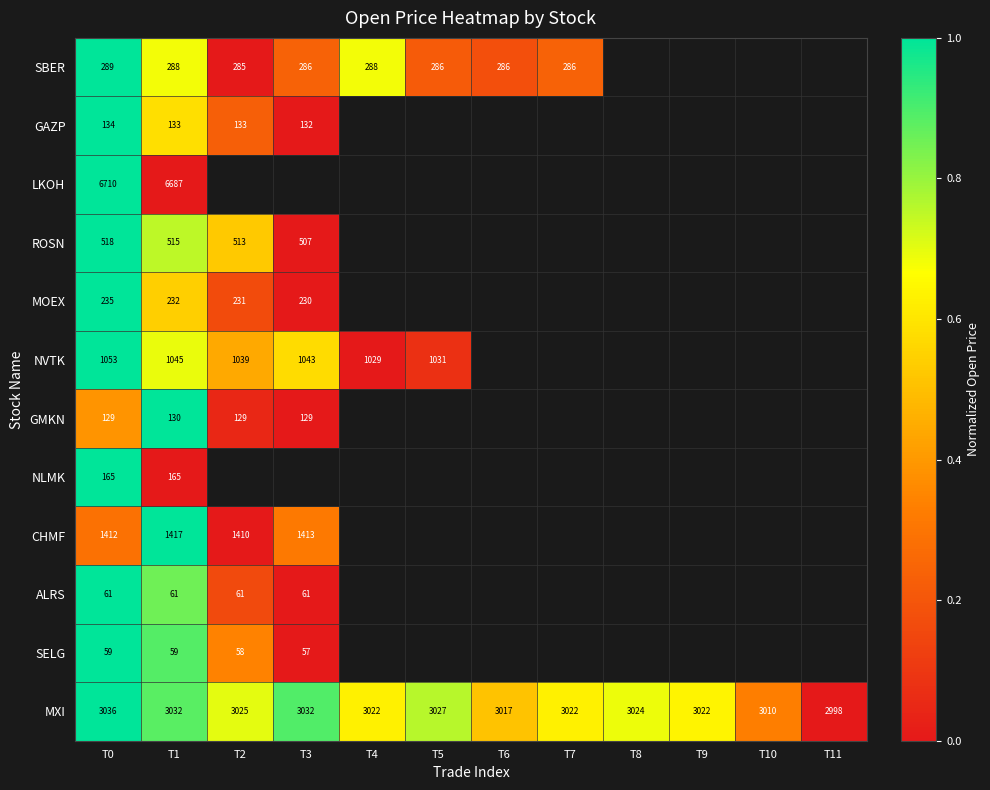

The value of NVTK at T3 is 1833. True or false?

False